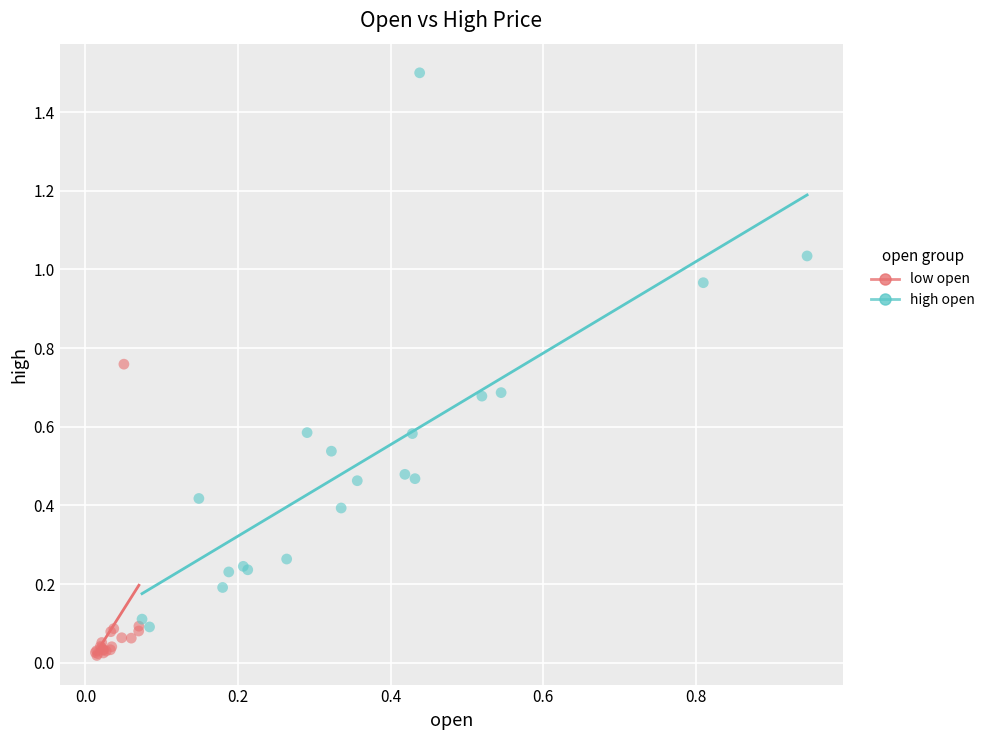

Which series has the largest Y range (max minus min)?

high open